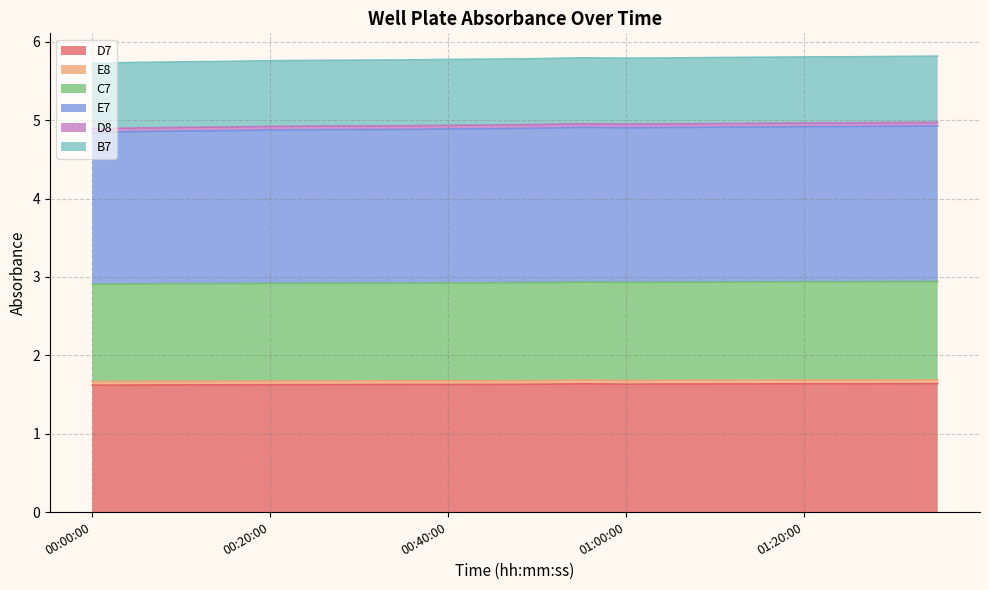

What is the difference between the maximum and second lowest values in the E7 series?

0.1